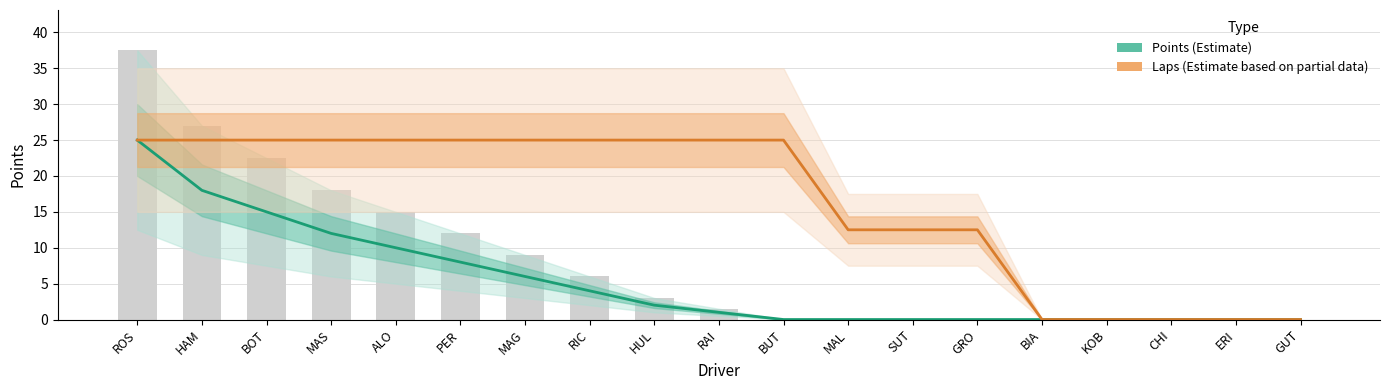

At PER, list the series in order from smallest to largest.

Points (Estimate), Laps (Estimate based on partial data)